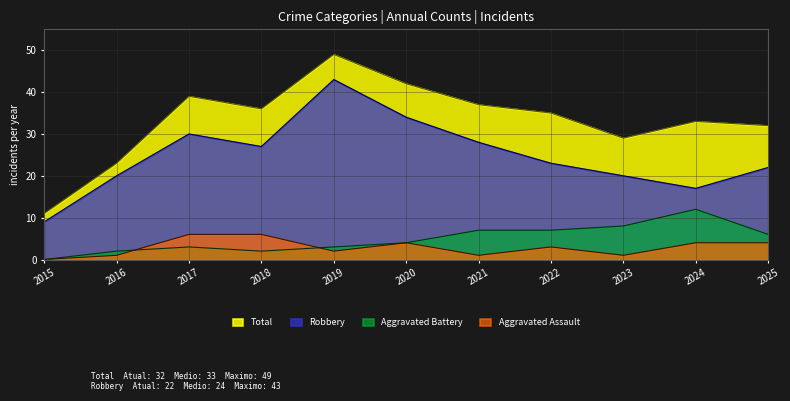

Is it true that Total equals 29 at 2023?

True